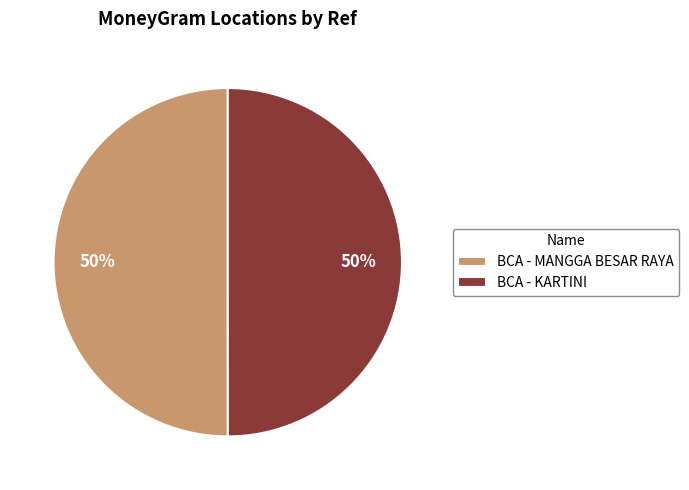

The BCA - MANGGA BESAR RAYA slice represents 63% of the pie. True or false?

False